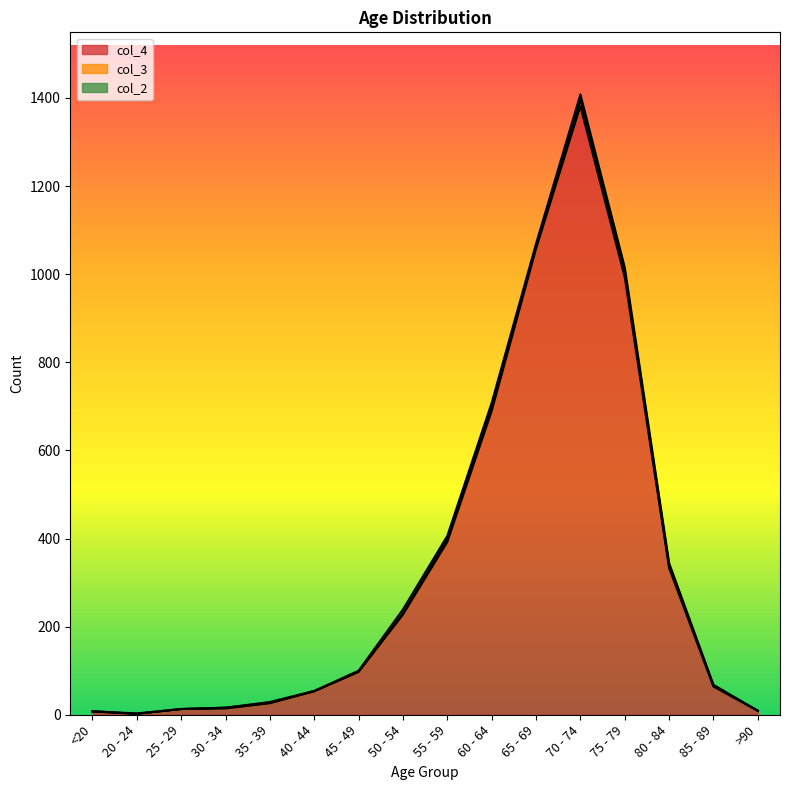

What is the sum of the col_3 values at 60 - 64 and 85 - 89?

9